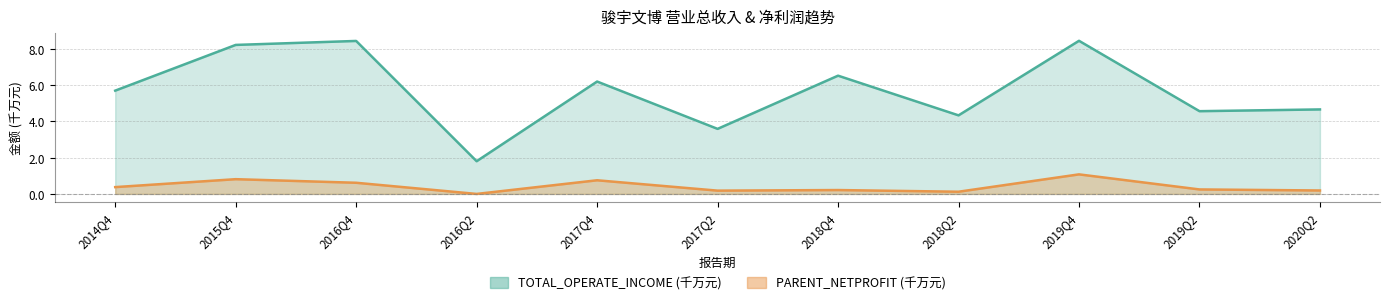

Between 2018Q2 and 2019Q2, which series saw the biggest shift?

TOTAL_OPERATE_INCOME